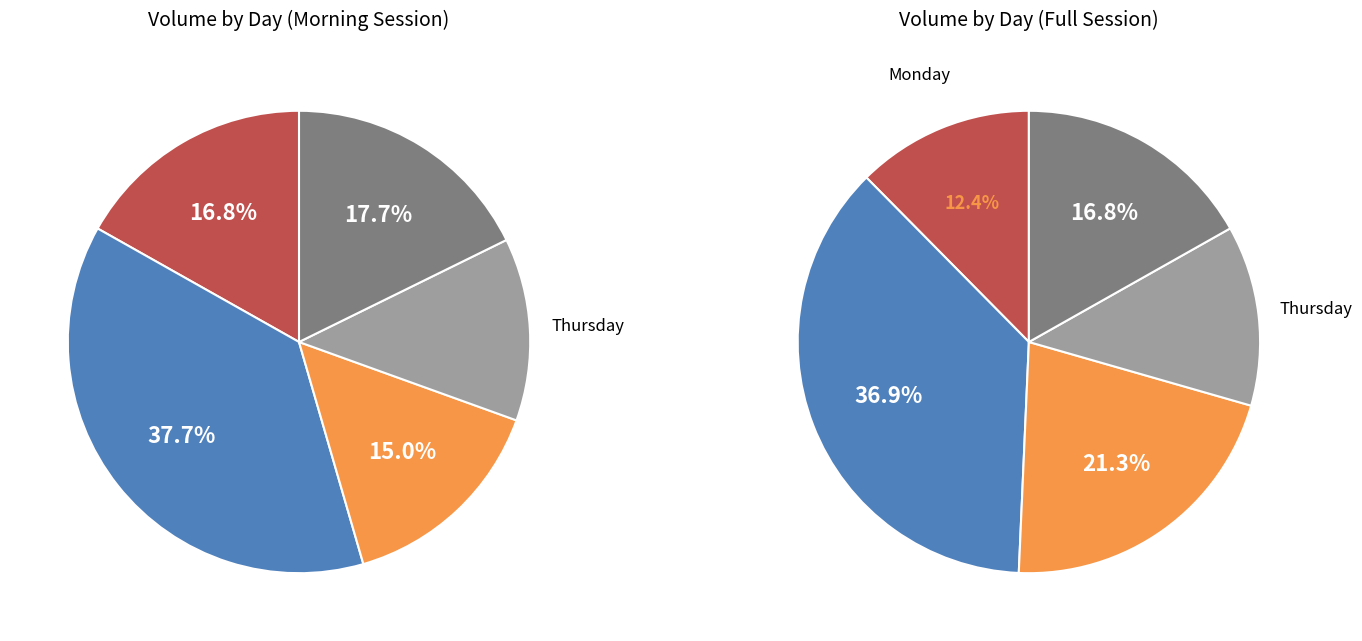

To the nearest percent, what portion does Wednesday represent?

13%